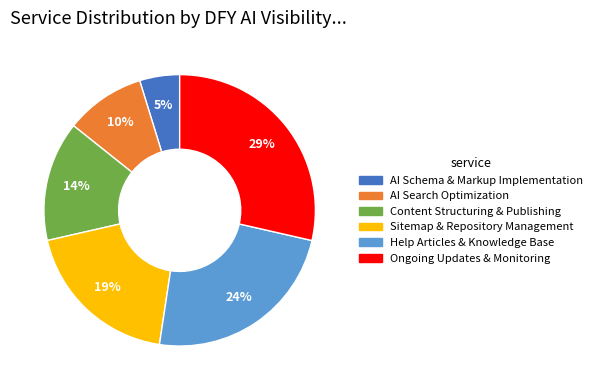

Which category has the smallest portion of the pie?

AI Schema & Markup Implementation